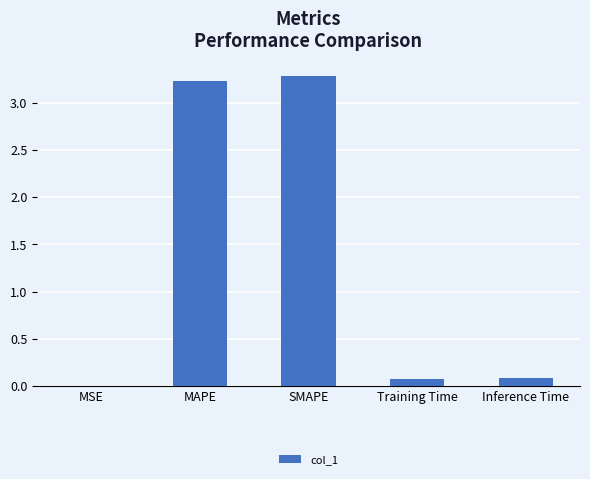

Between SMAPE and MAPE, which is larger?

SMAPE